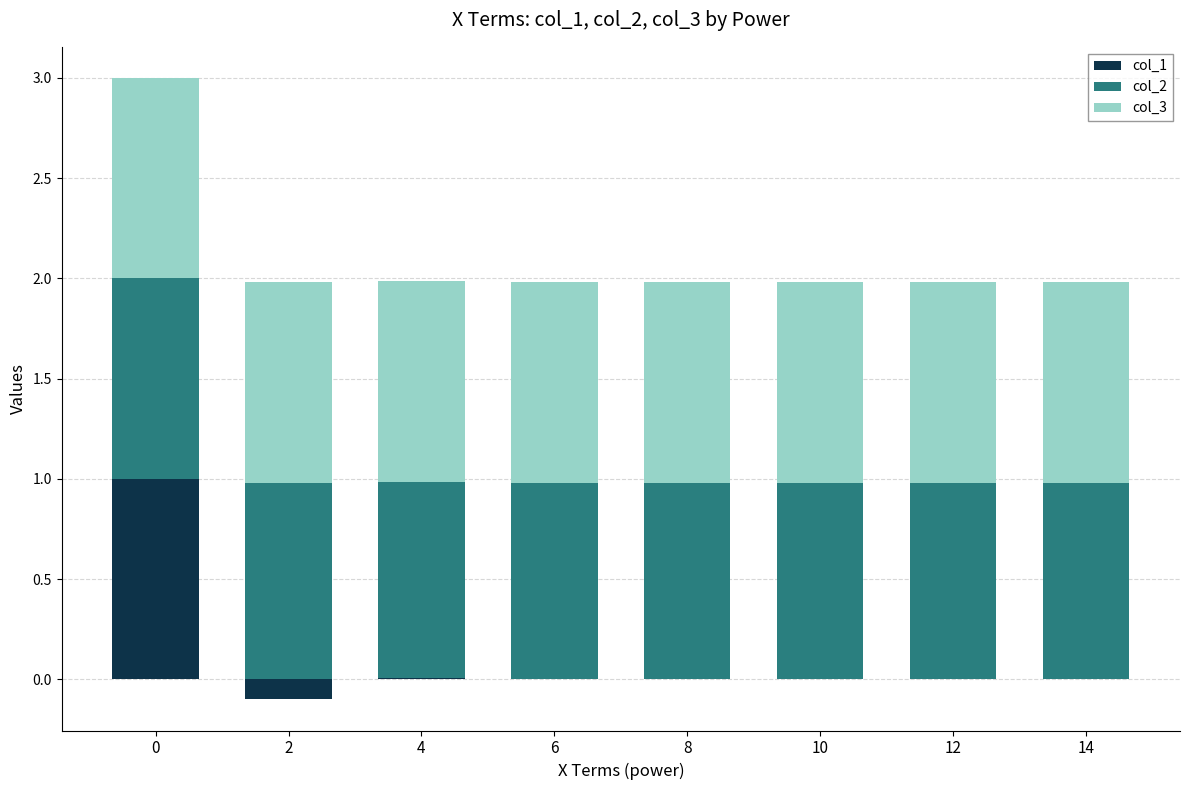

At which label is col_2 closest to 0?

2